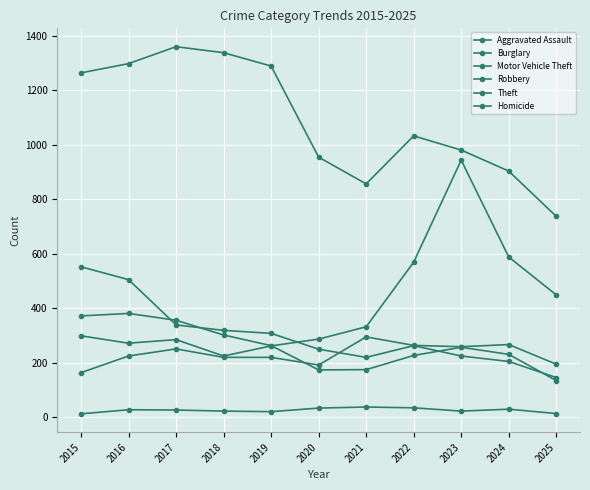

At which label is Homicide closest to 25?

2017